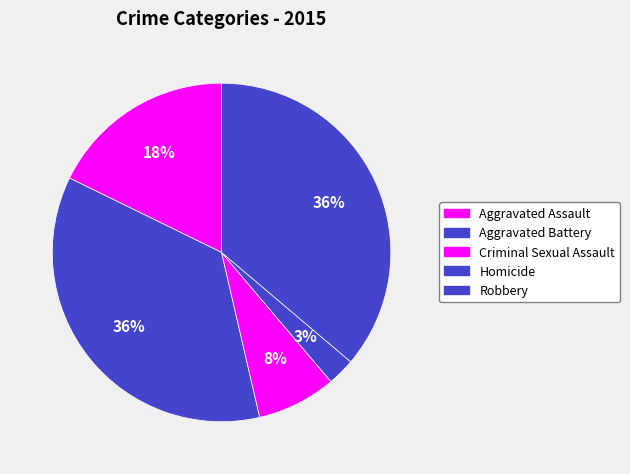

The Homicide slice represents 15% of the pie. True or false?

False